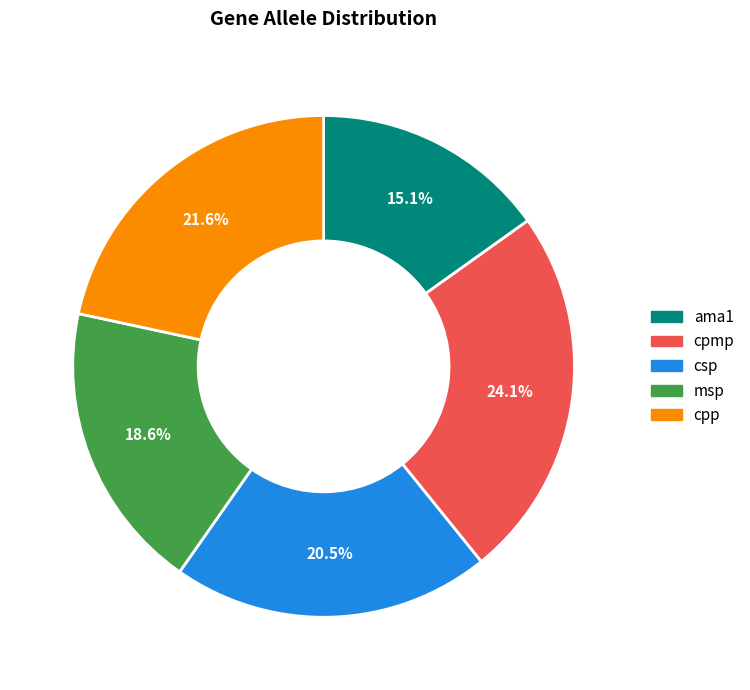

To the nearest percent, what is the difference between the ama1 and msp slice percentages?

4%